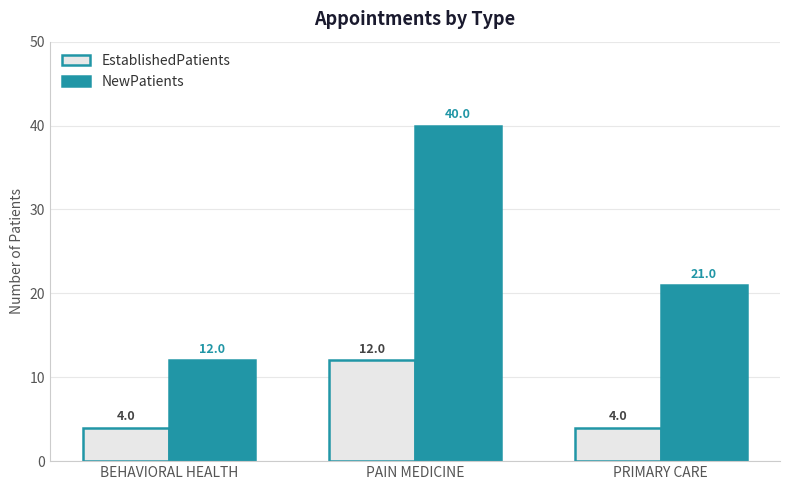

How many NewPatients values are between 12 and 40?

3